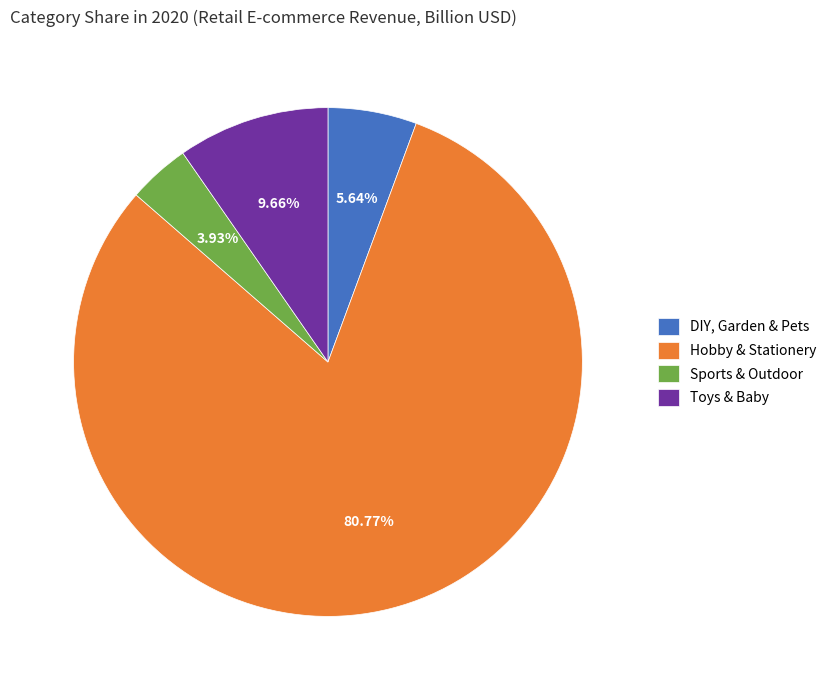

Which category has the smallest portion of the pie?

Sports & Outdoor